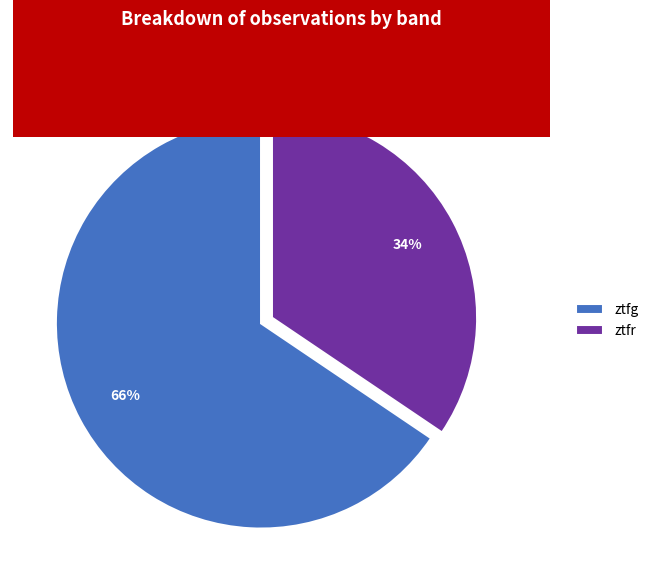

To the nearest percent, what percentage of the pie is ztfg?

66%